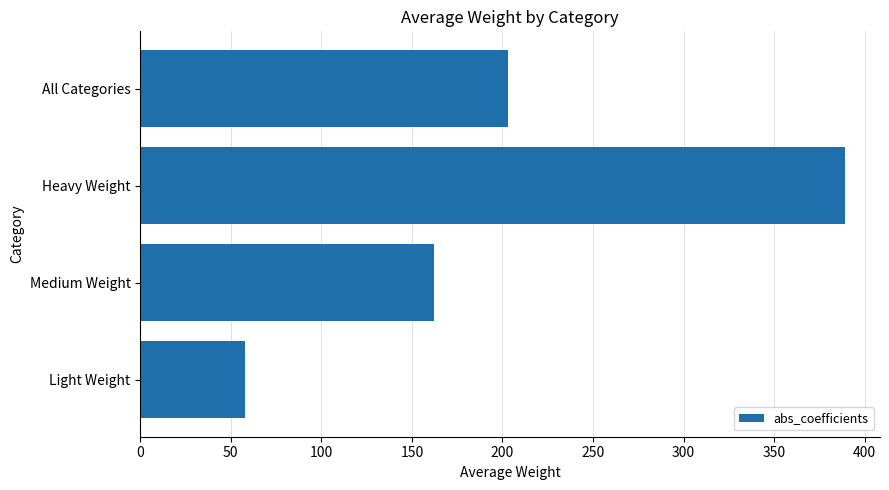

What is the minimum value shown in the chart?

58